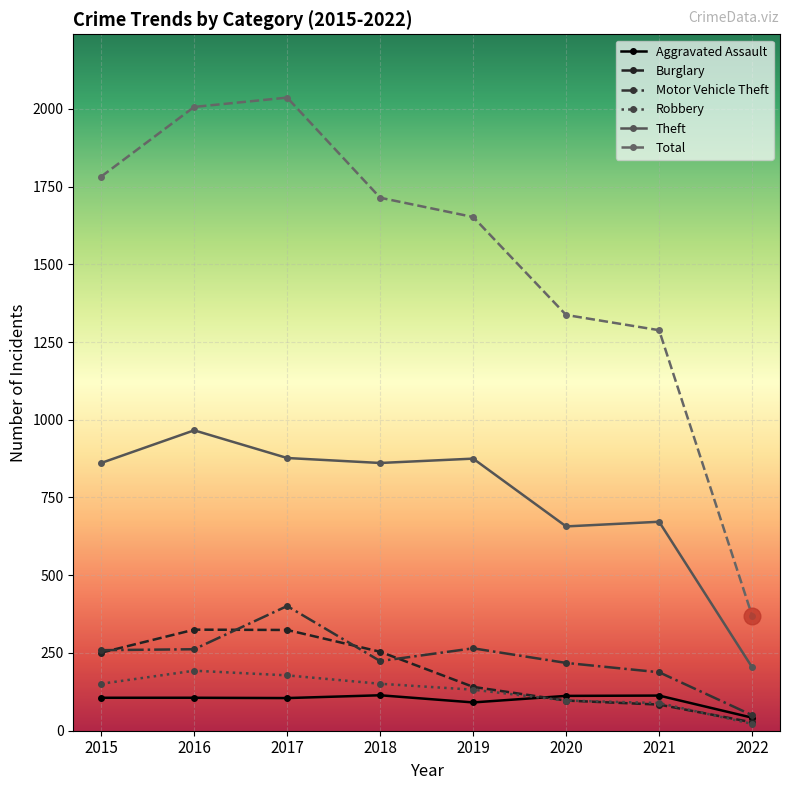

Which category has the highest value across all series?

2017